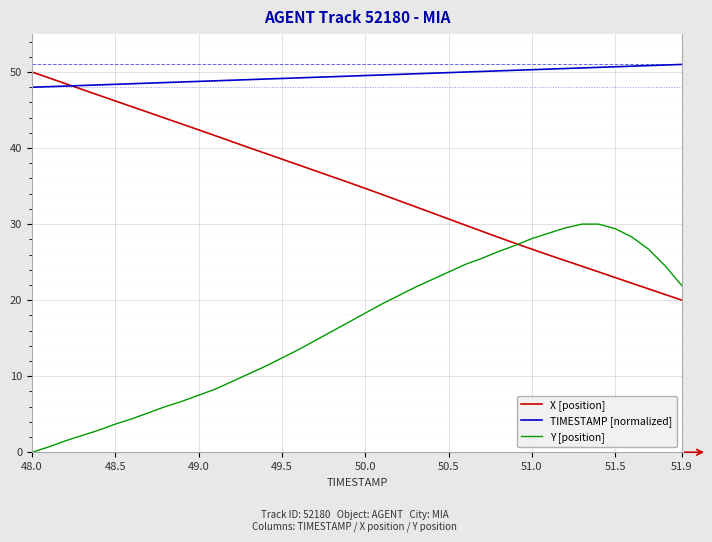

What is the greatest value displayed?

51.0